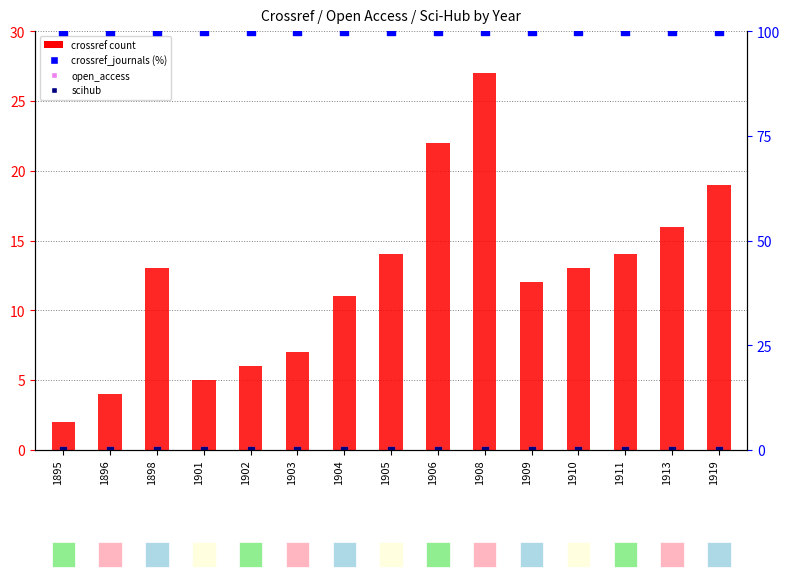

At which category is the sum across all series the highest?

1908